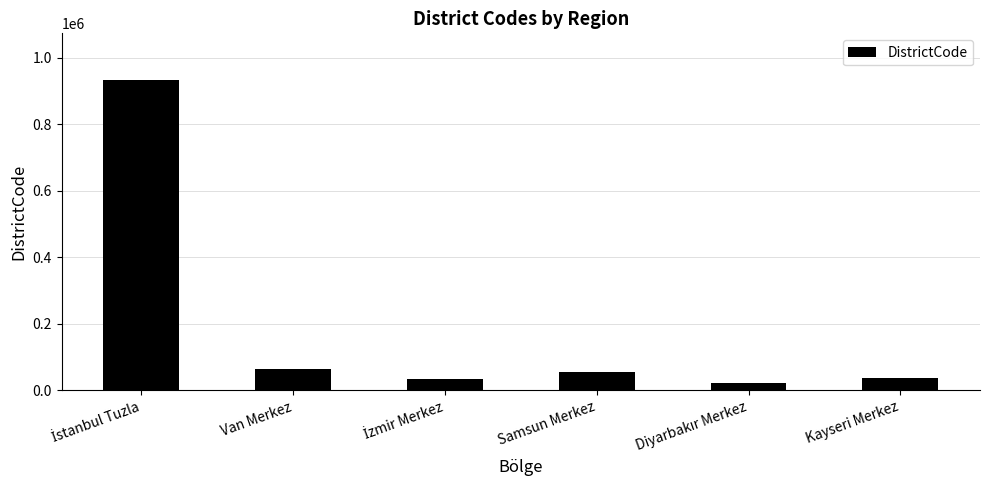

Are the bars horizontal?

No